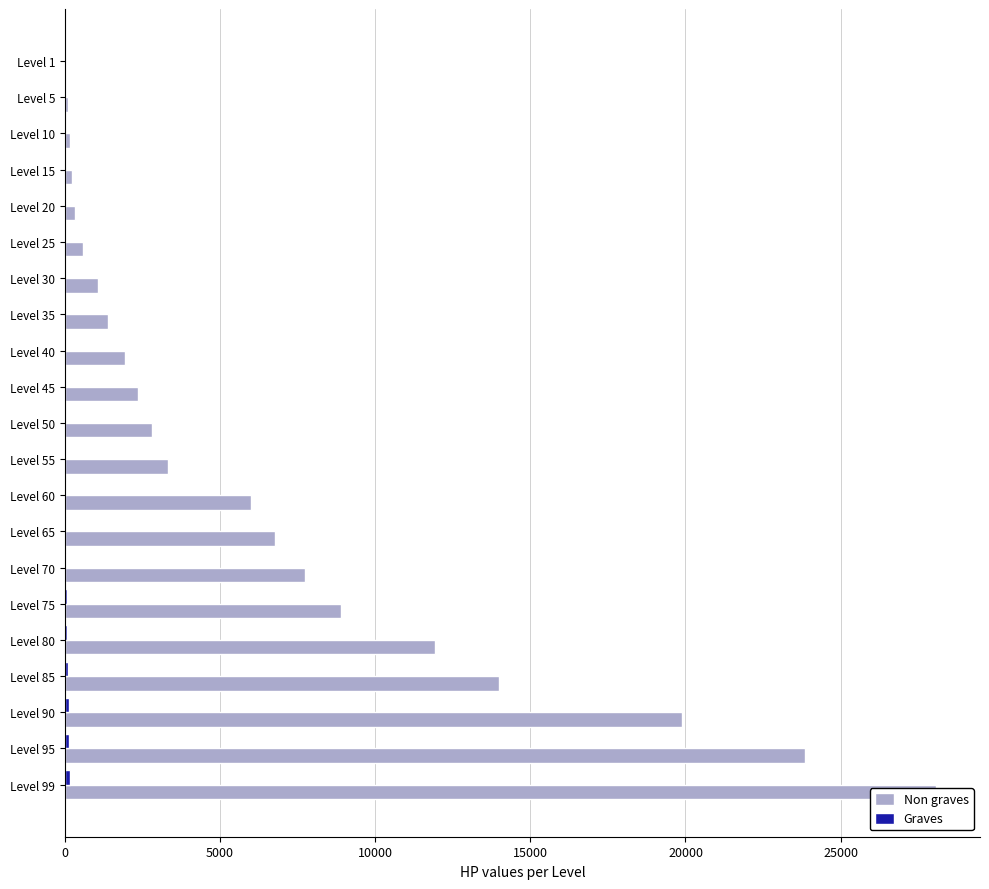

What is the value of the Graves bar at the 20th from the left?

149.4